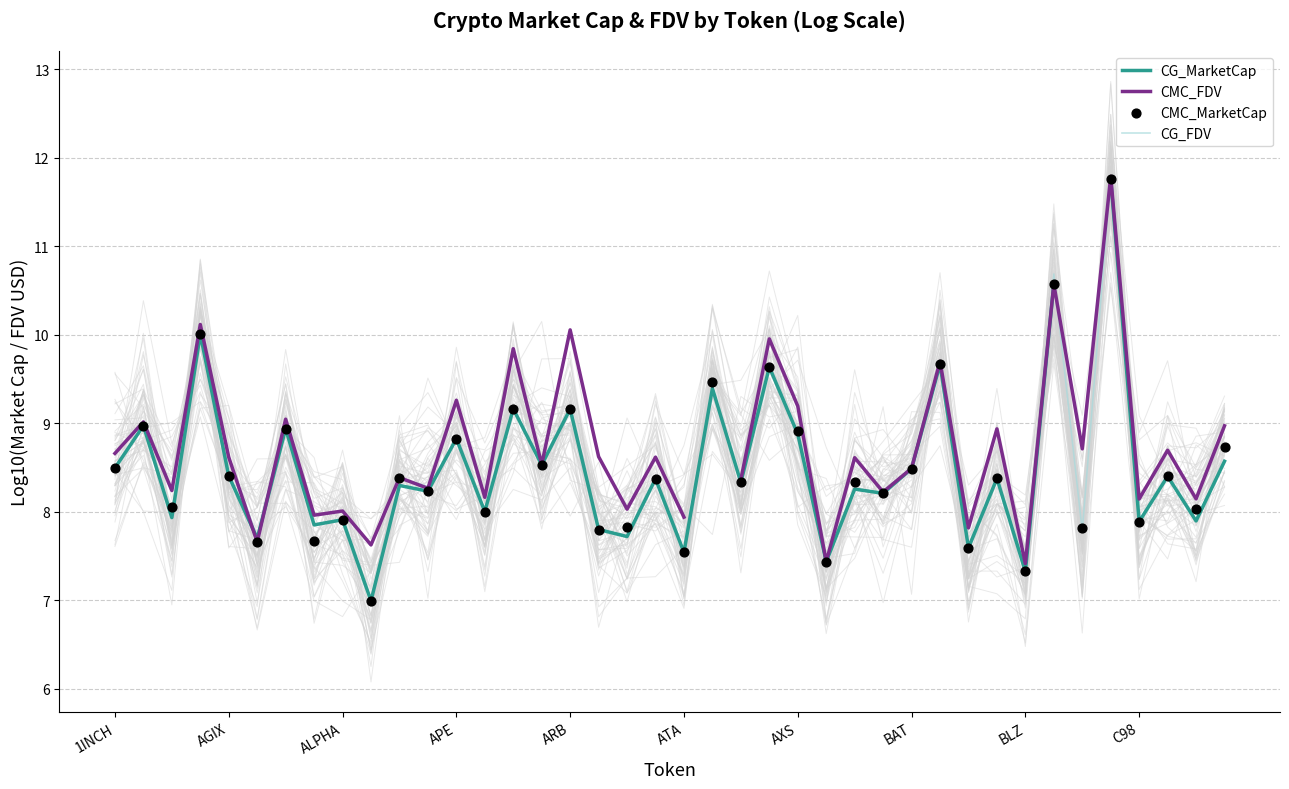

What are all the series names shown in the legend?

CG_MarketCap, CMC_FDV, CG_FDV, CMC_MarketCap